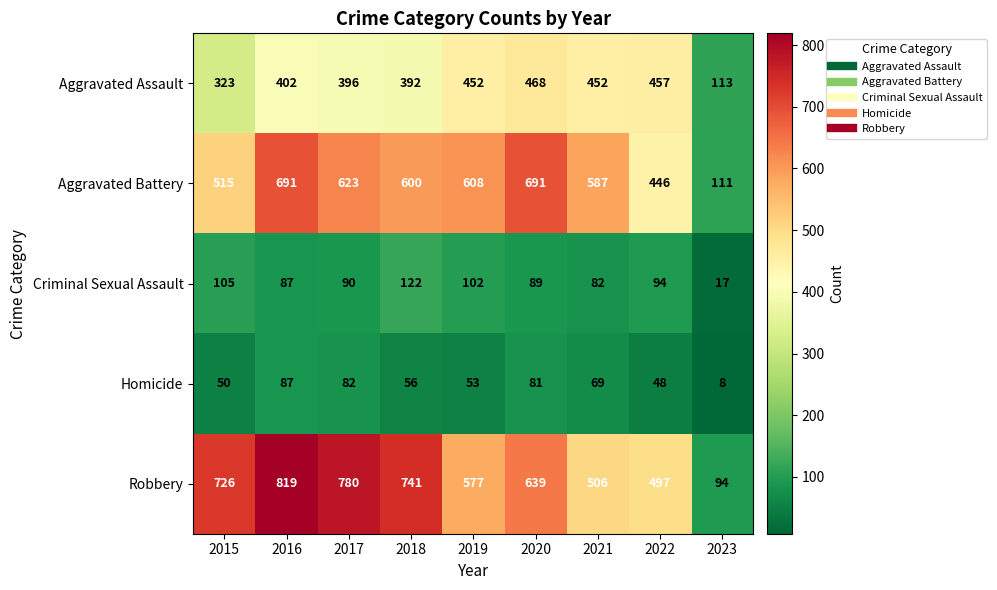

Which category has the lowest value across all series?

2023